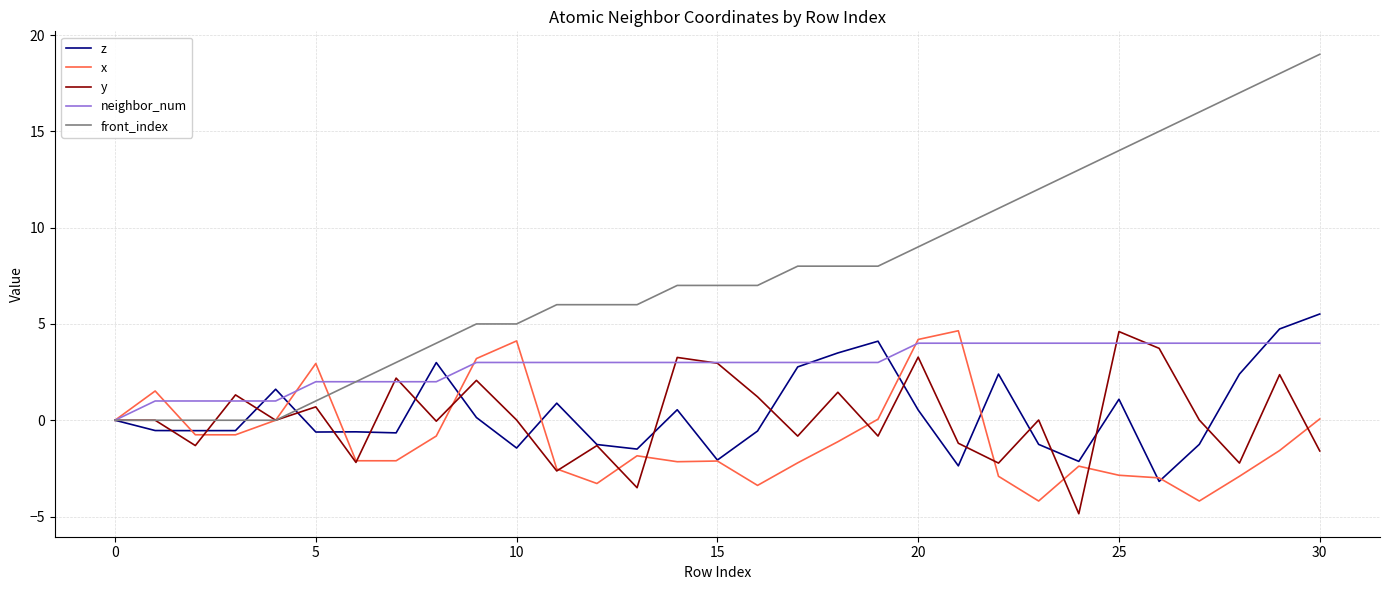

Which series has the widest spread of values?

front_index